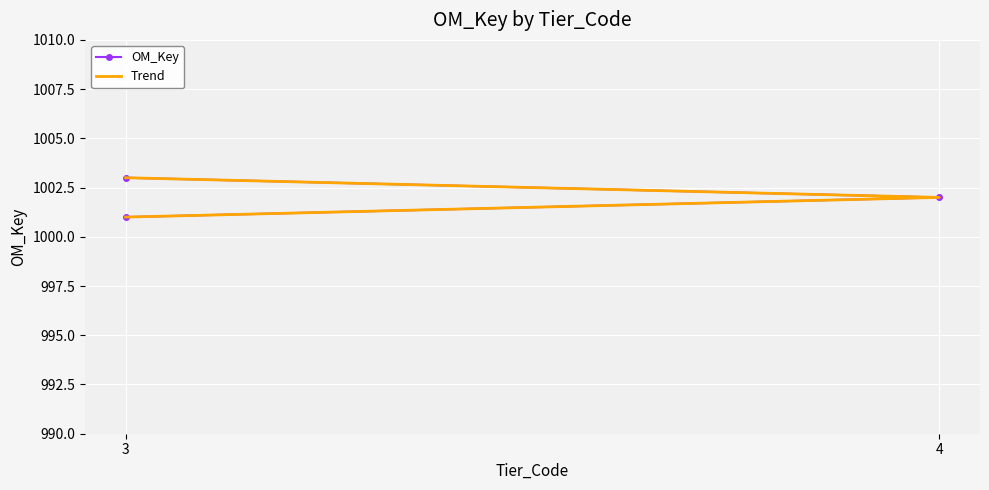

How many lines are shown in the chart?

2